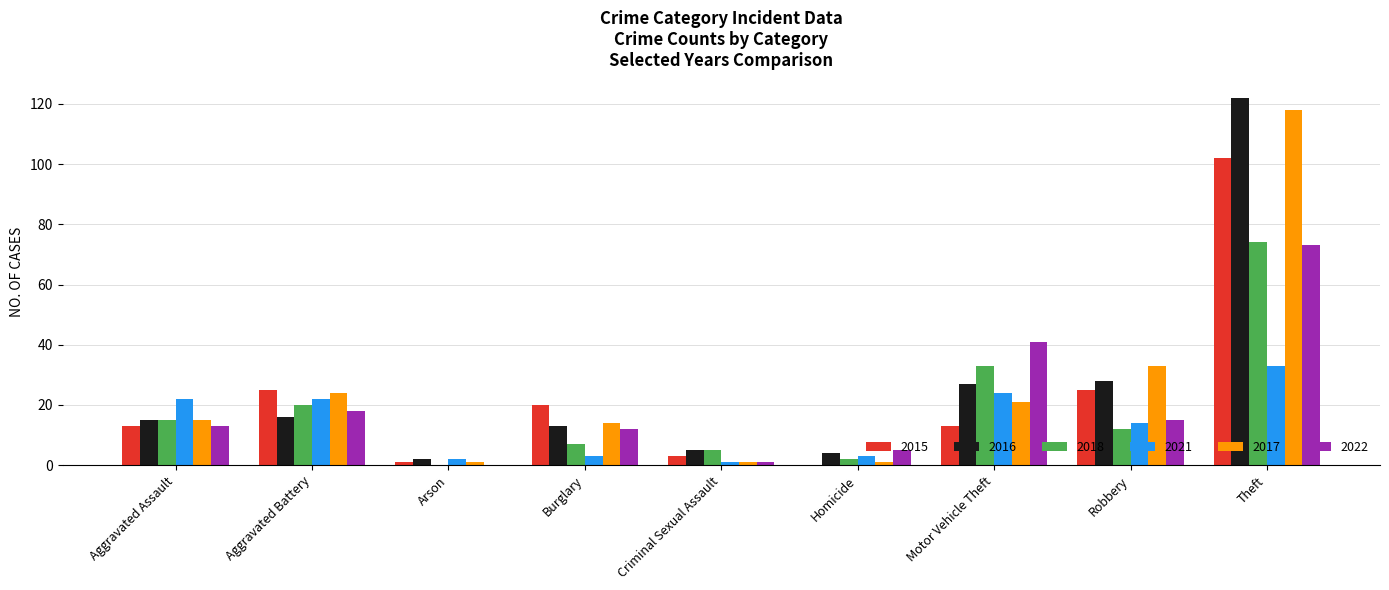

What is the spread (max minus min) of values at Criminal Sexual Assault?

4